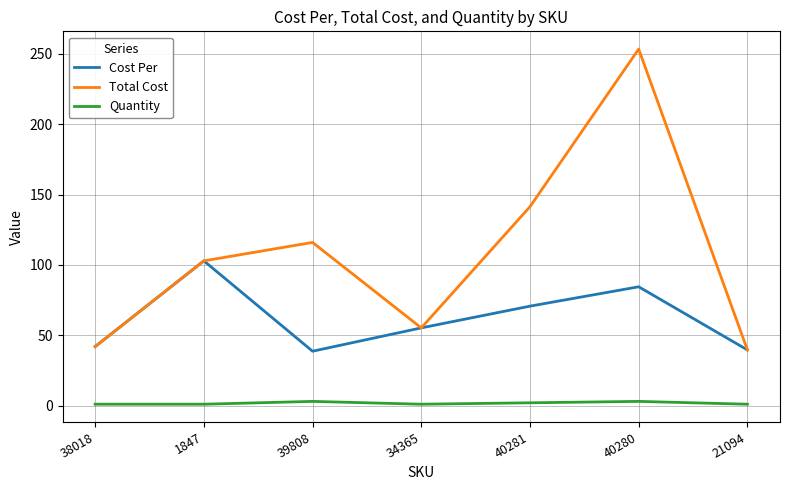

What is the average value of the Total Cost series?

107.2